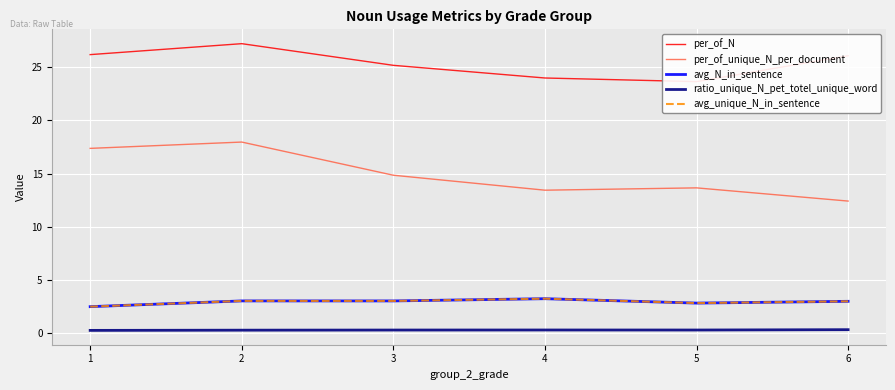

Is this an area chart (filled region under the line)?

No